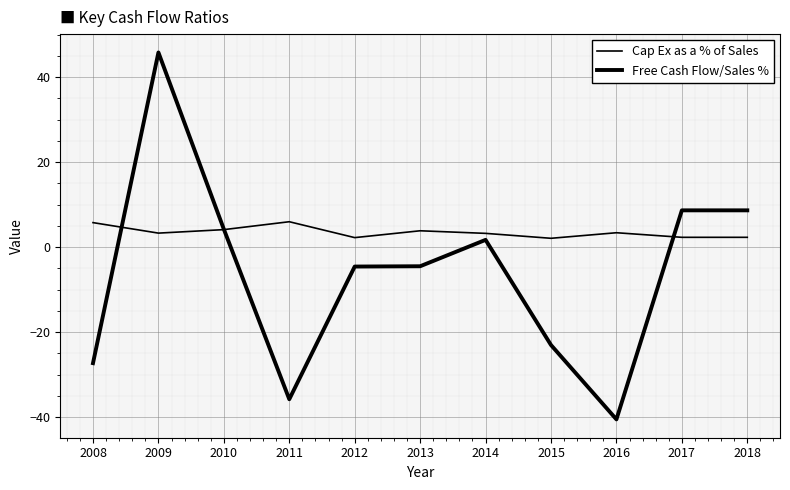

List the series in order of their overall mean, highest first.

Cap Ex as a % of Sales, Free Cash Flow/Sales %